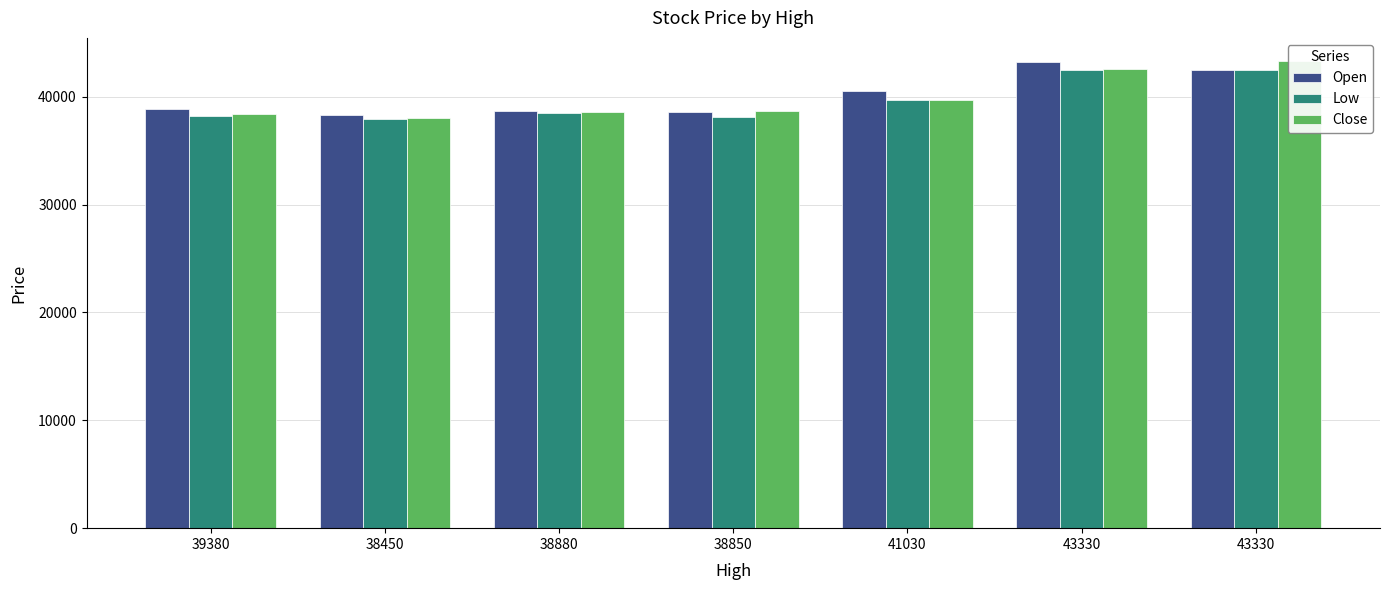

Is the value of Open at 43330 greater than the value of Close at 43330?

Yes